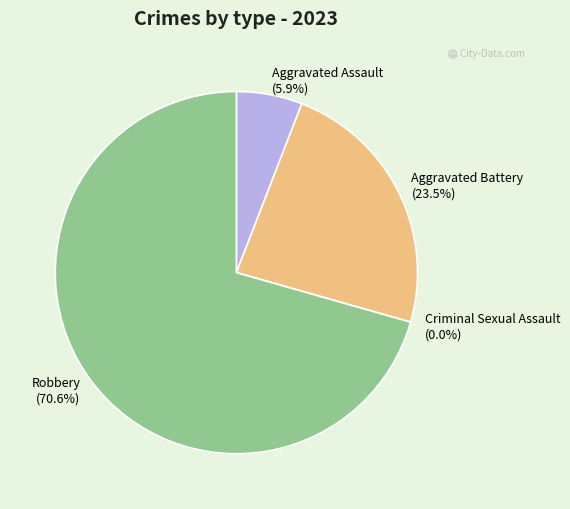

Do Aggravated Assault and Aggravated Battery together represent more than half of the pie?

No